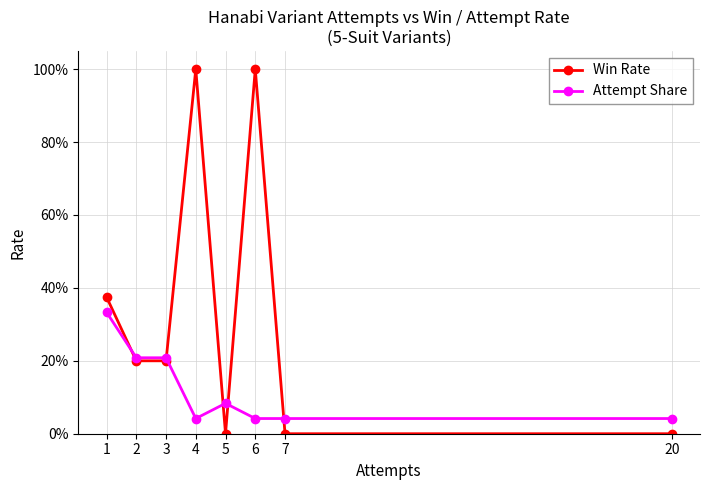

At which label does Win Rate reach its peak?

4